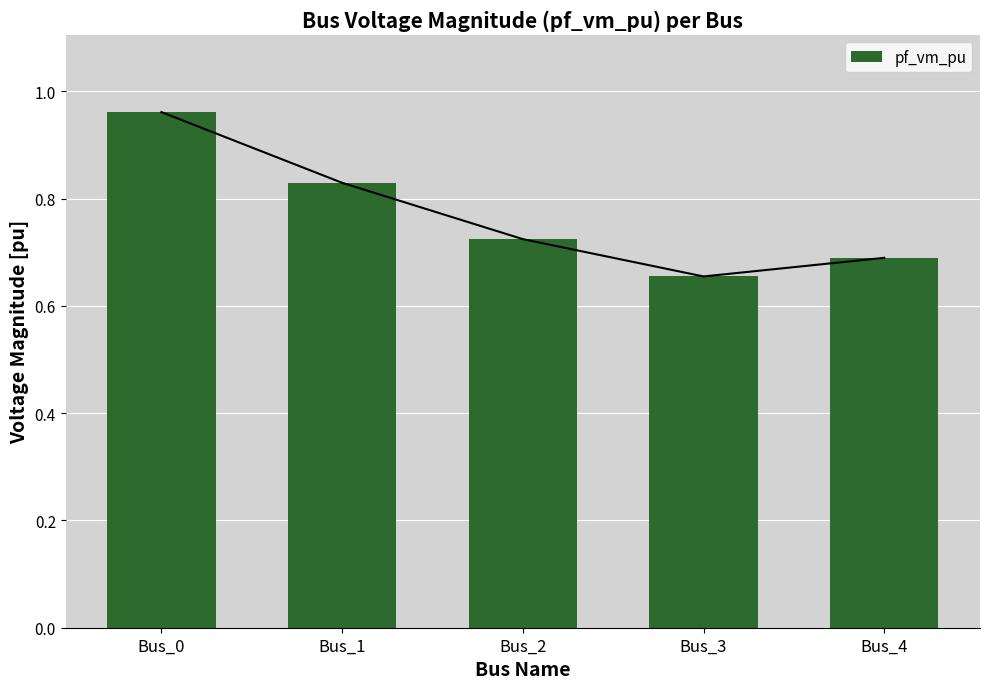

Where is the data nearest to the value 0?

Bus_3